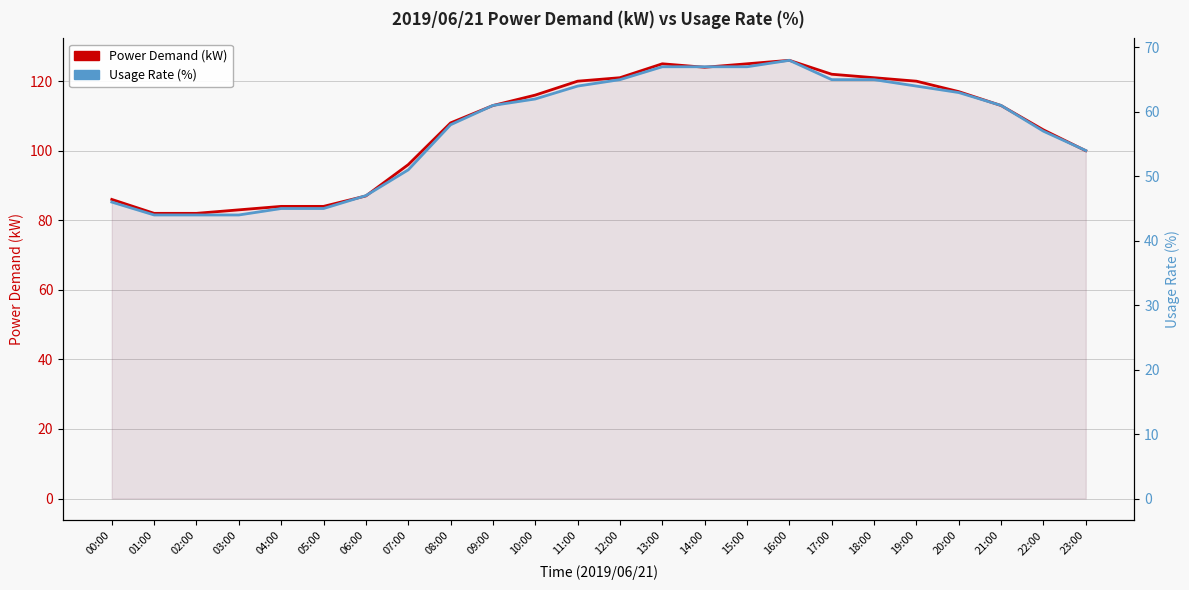

At which label does Usage Rate (%) first exceed 61?

10:00